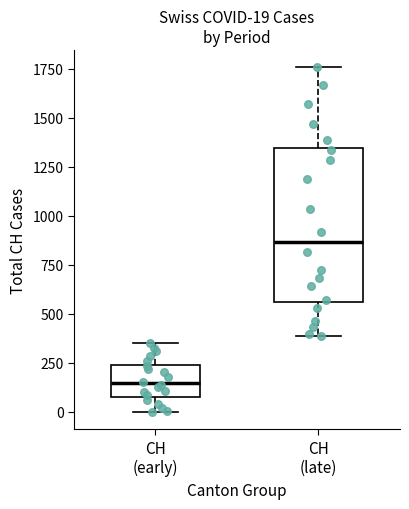

Comparing the boxes themselves (not the whiskers), which one is the tallest?

CH (late)